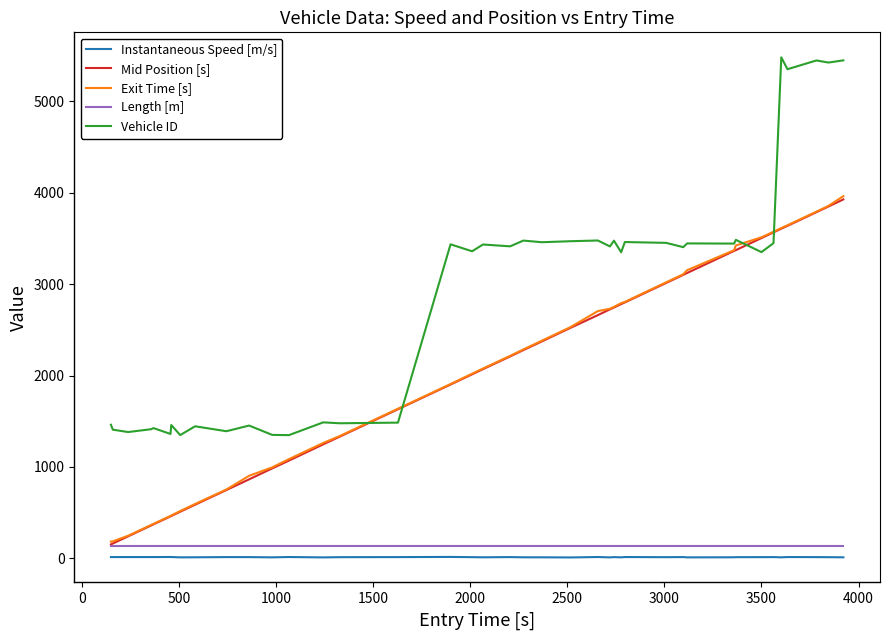

What is the sum of all Length [m] values?

5435.2